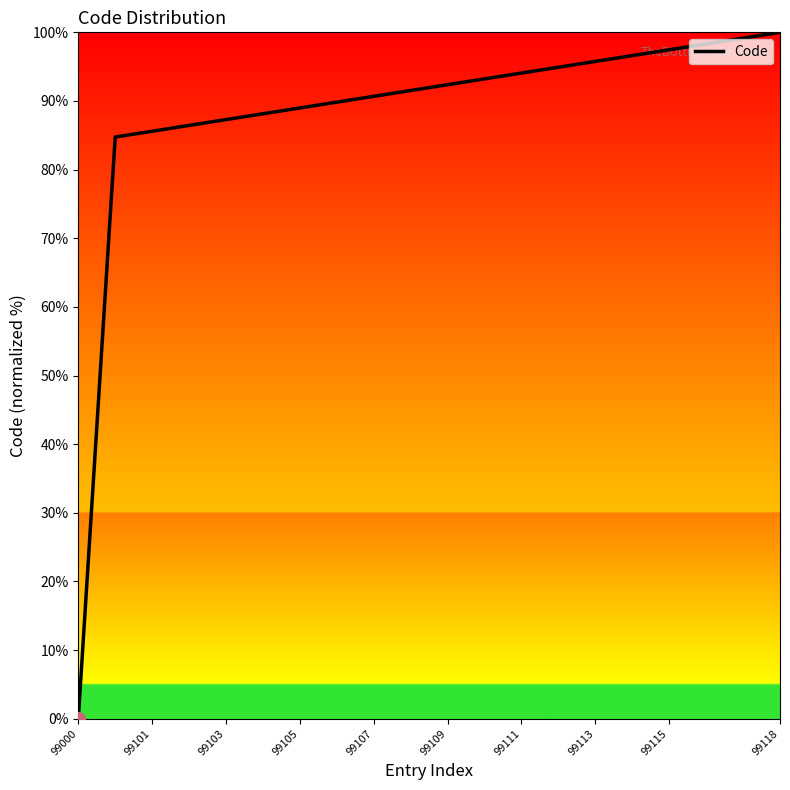

What is the difference between the maximum and minimum values?

100.0